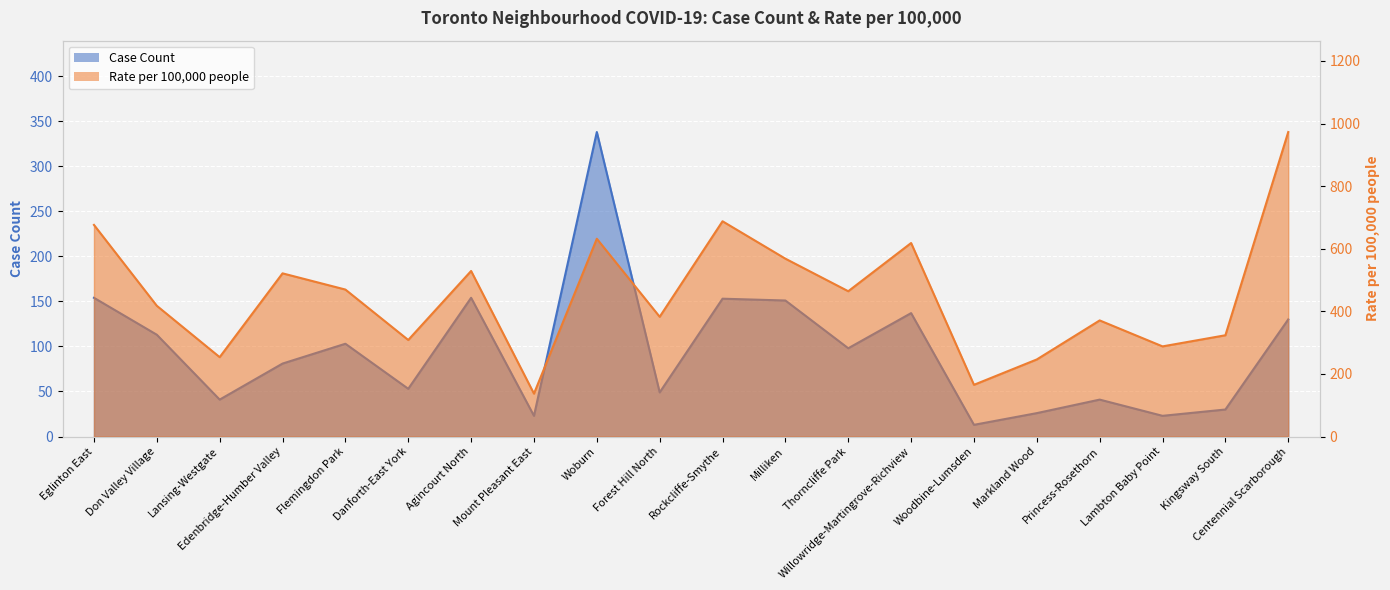

At which category does Rate per 100,000 people reach its first local valley?

Lansing-Westgate